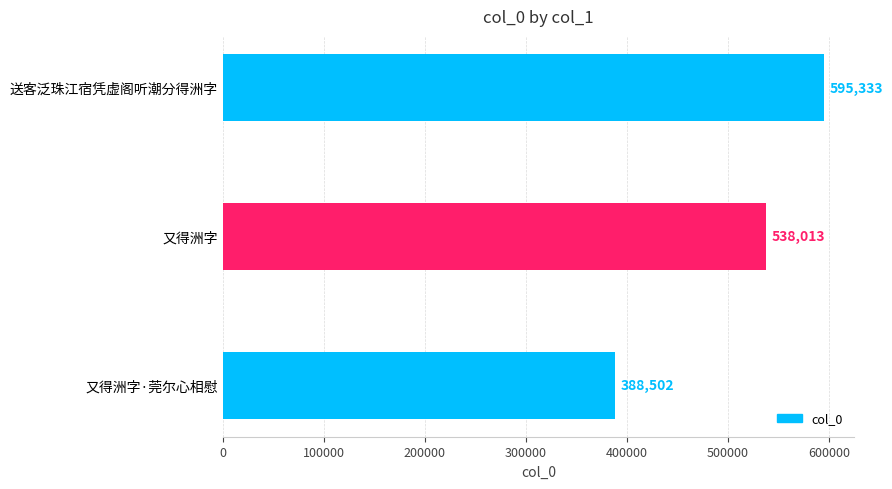

What is the average value?

507283